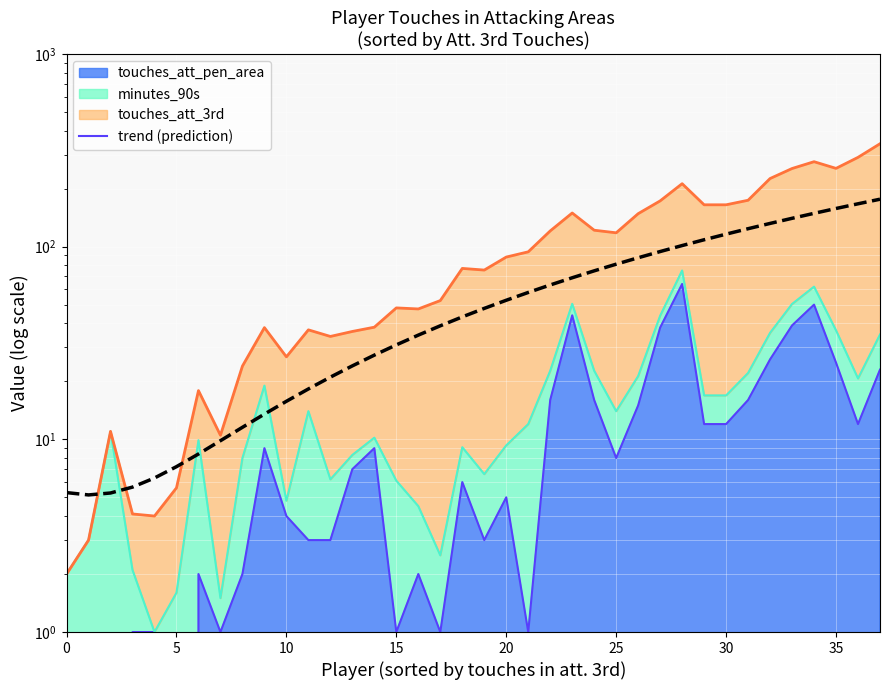

Reading left to right, extract all data points from this chart.

5.3	5.1	5.3	5.7	6.3	7.2	8.4	9.8	11.5	13.5	15.8	18.3	21.0	24.1	27.4	30.9	34.7	38.8	43.2	47.8	52.7	57.9	63.3	68.9	74.9	81.1	87.6	94.3	101.3	108.6	116.1	123.9	132.0	140.3	148.9	157.8	166.9	176.3